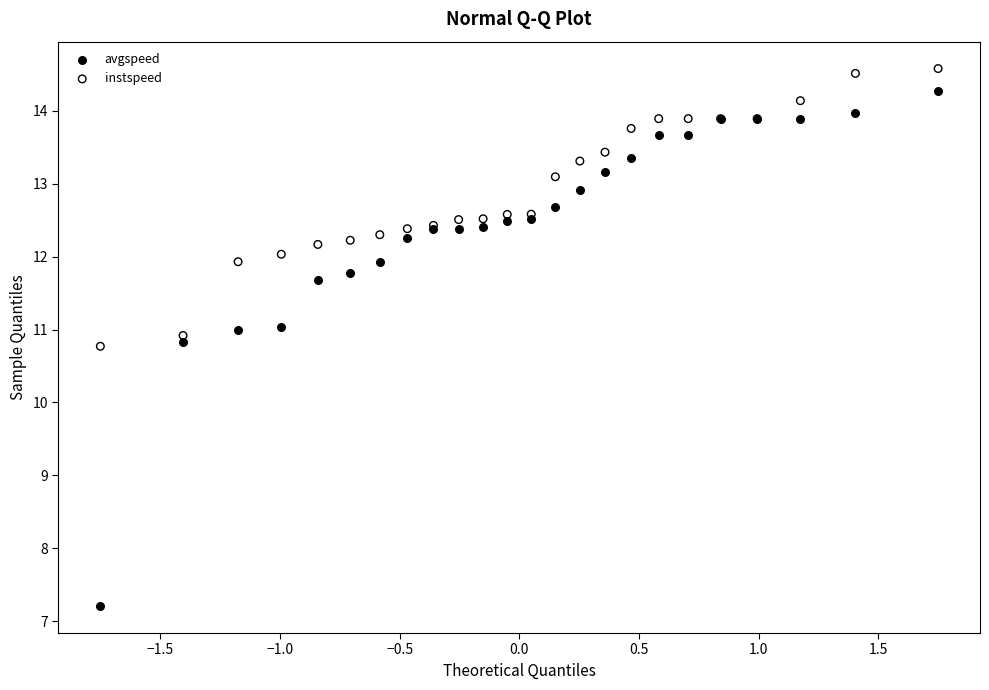

What is the X range (max minus min) for the scatter plot?

3.5